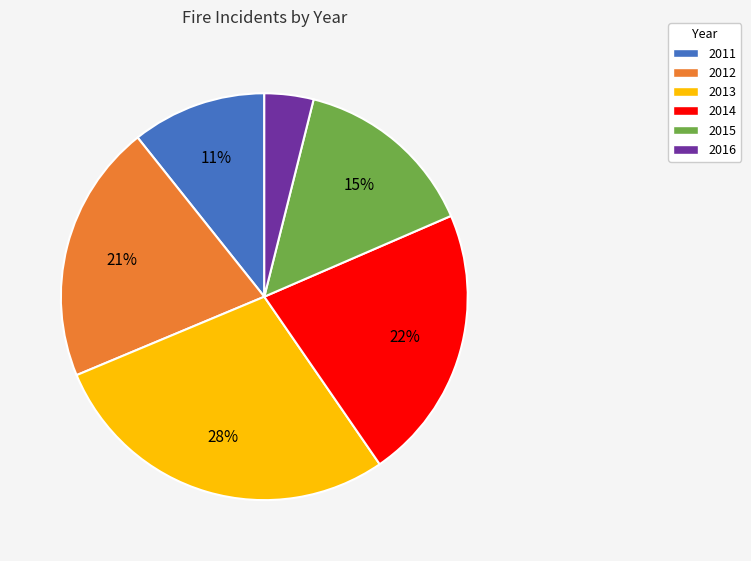

Which category has the biggest portion of the pie?

2013